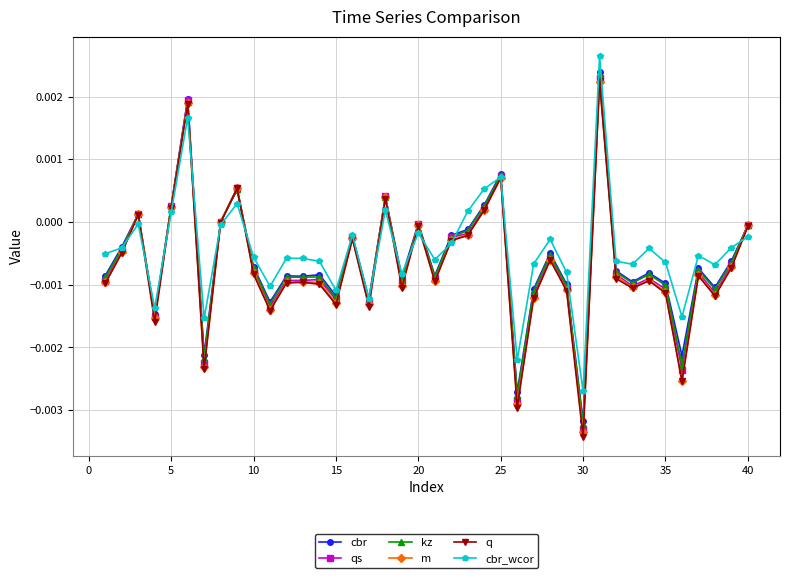

True or false: q has more than 1 interior local peaks.

True